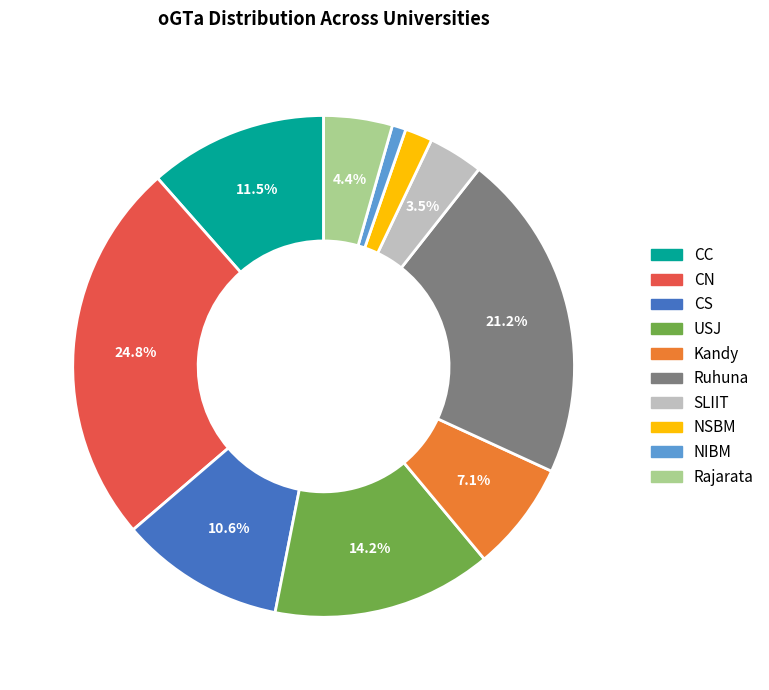

How much of the chart is everything except SLIIT?

96.5%